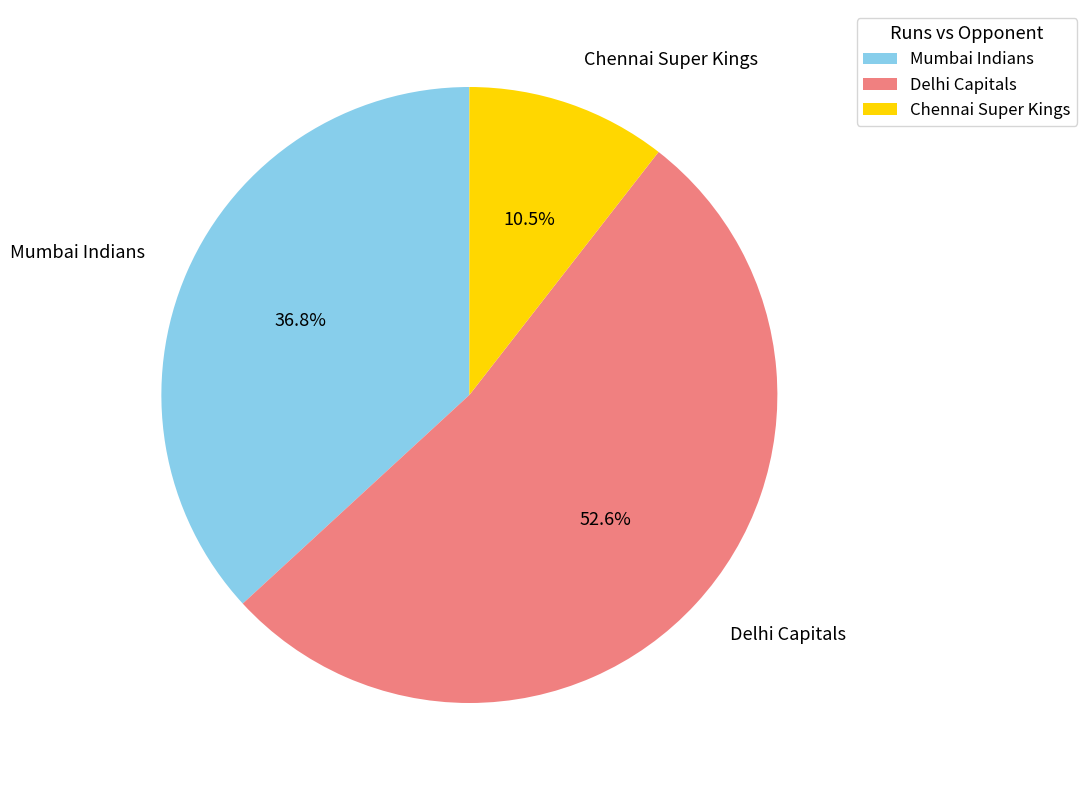

How many segments does this pie chart have?

3